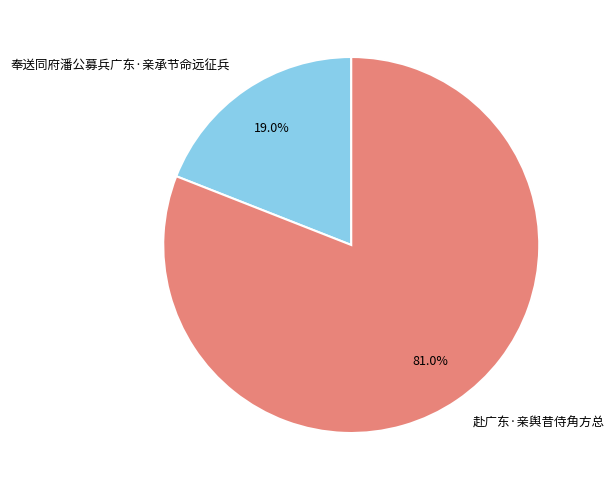

True or false: 奉送同府潘公募兵广东·亲承节命远征兵 accounts for 33% of the total.

False